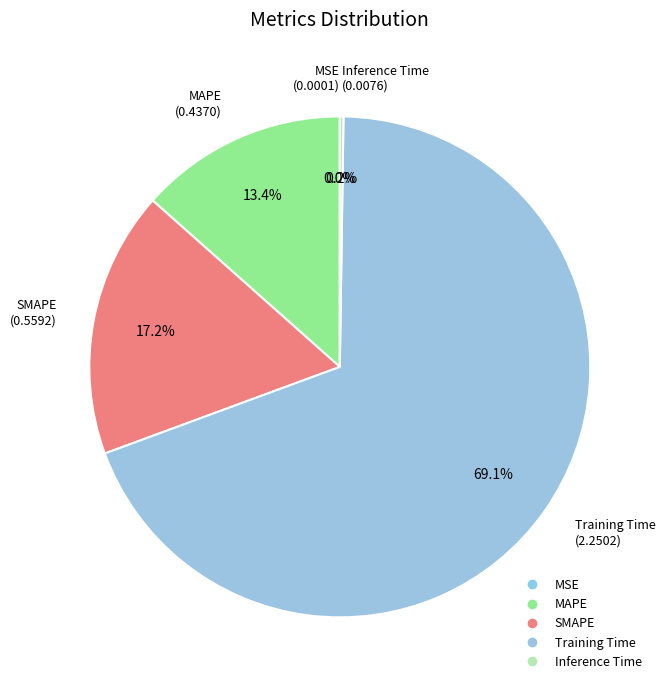

To the nearest percent, what is the average slice percentage?

20%